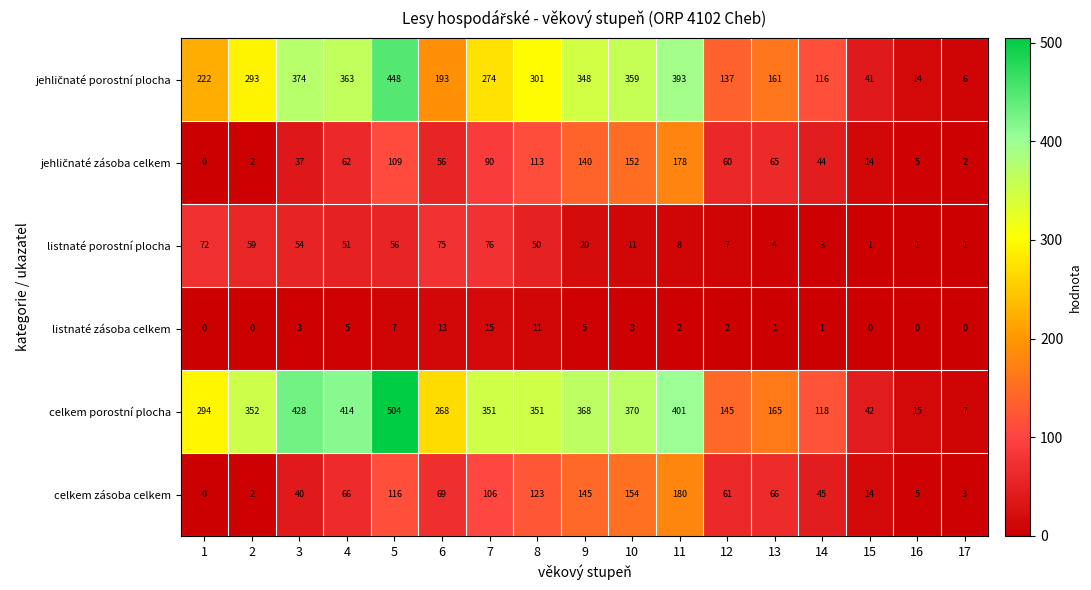

Which series changed the most between 7 and 12?

celkem porostní plocha